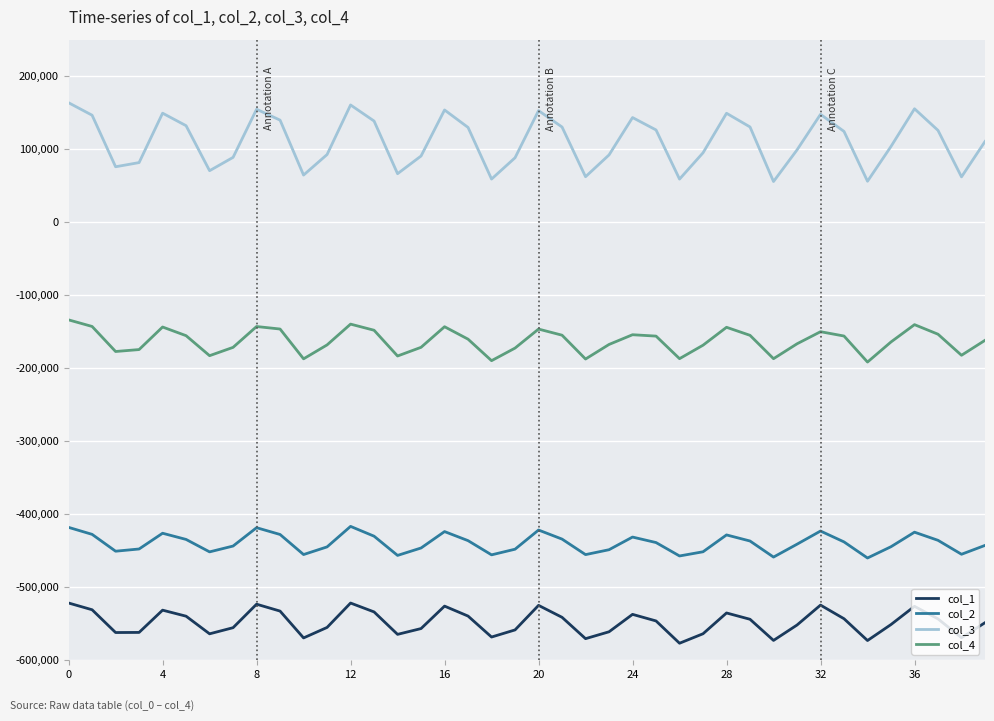

What is the lowest value of the col_4 series?

-191703